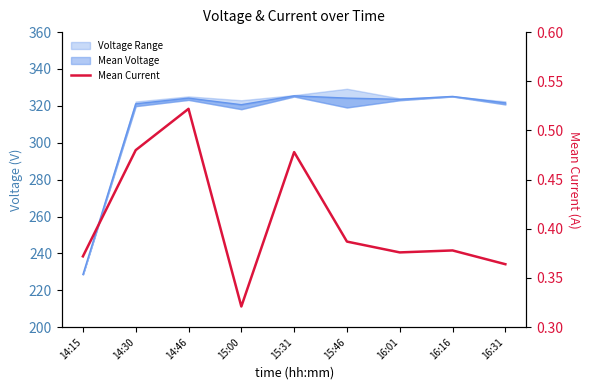

The chart shows a value of 0.4 at 16:01. True or false?

True